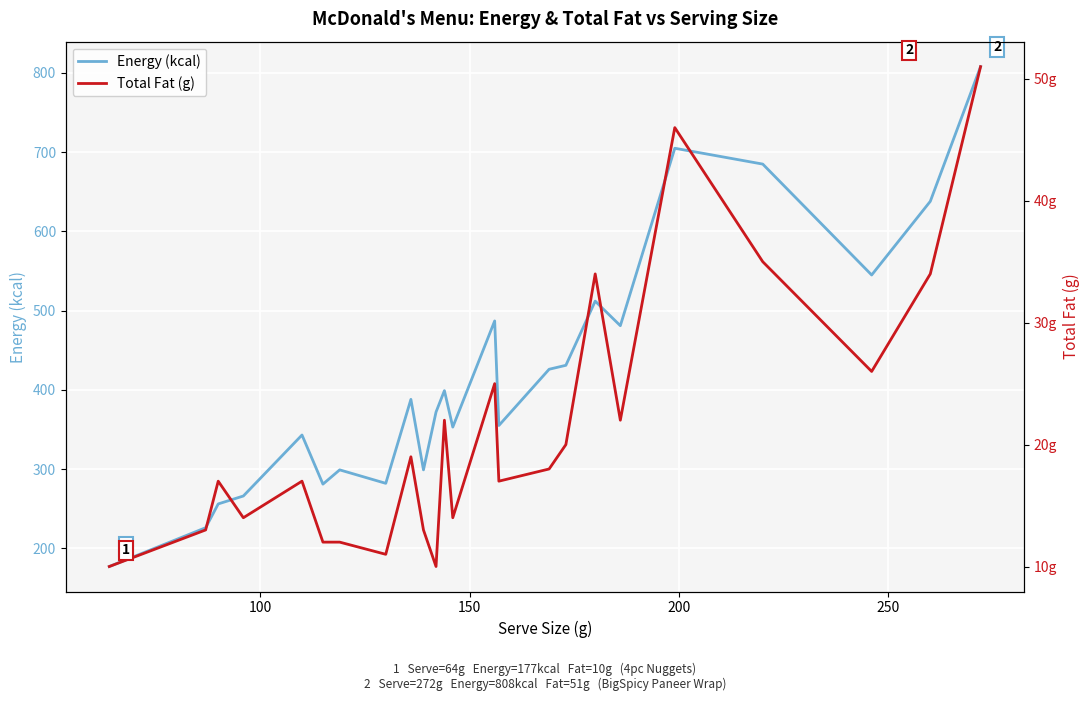

What is the difference between the second highest and minimum values in the Total Fat (g) series?

36